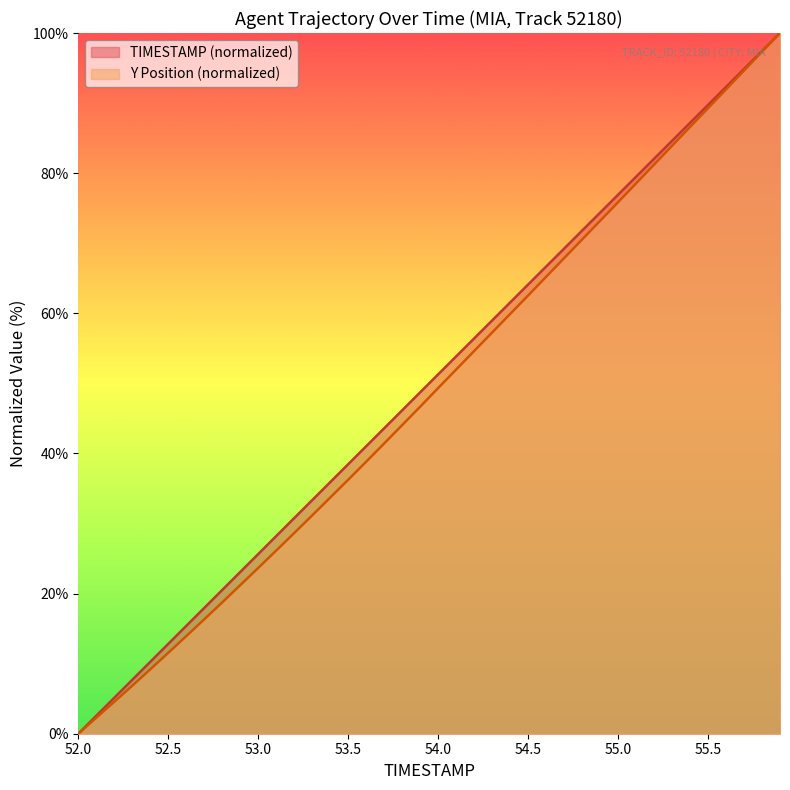

What is the value of the TIMESTAMP point at the 6th from the left?

12.8